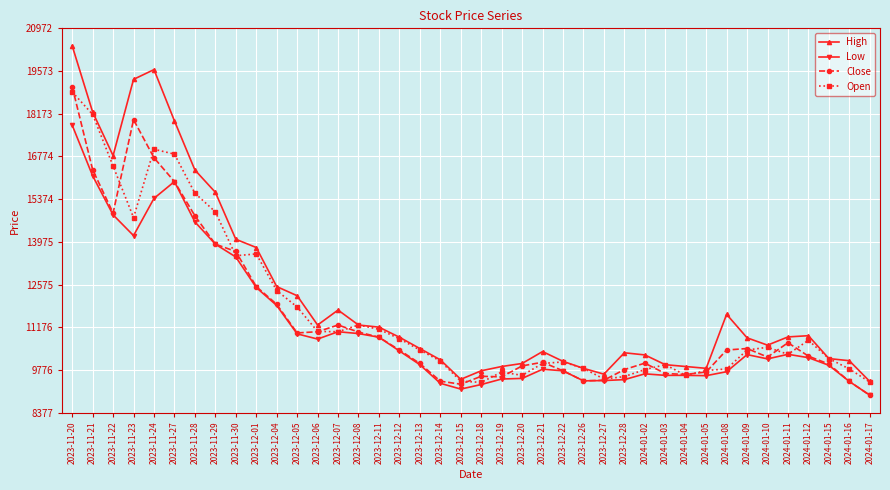

The value of Low at 2024-01-05 is 9590. True or false?

True